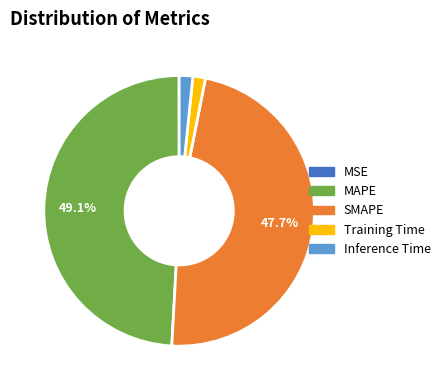

What is the largest slice in the pie chart?

MAPE